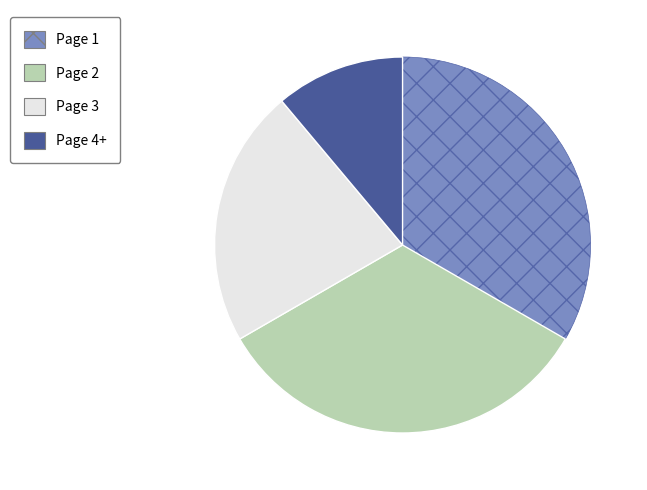

Does Page 2 account for over 50% of the chart?

No